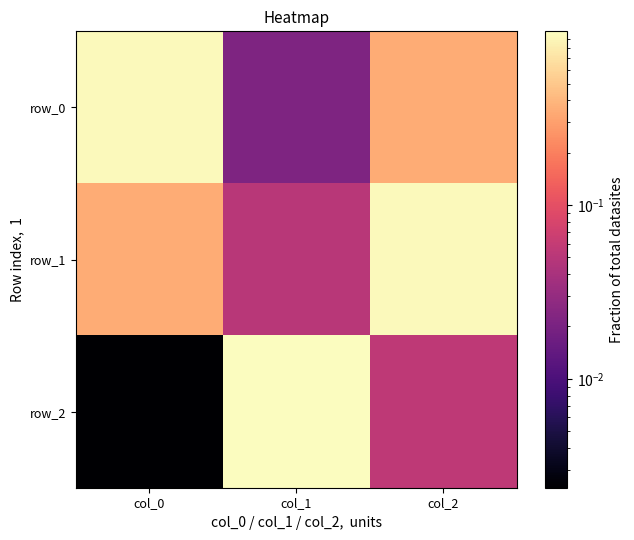

What is the maximum value shown in the chart?

1.0